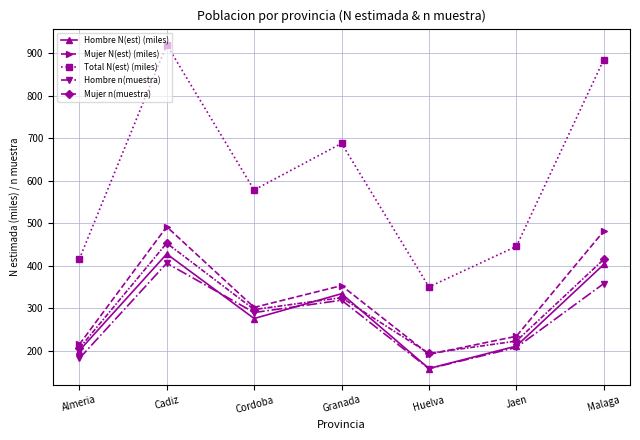

The Mujer N(est) (miles) series shows 147.6 at Almeria. True or false?

False